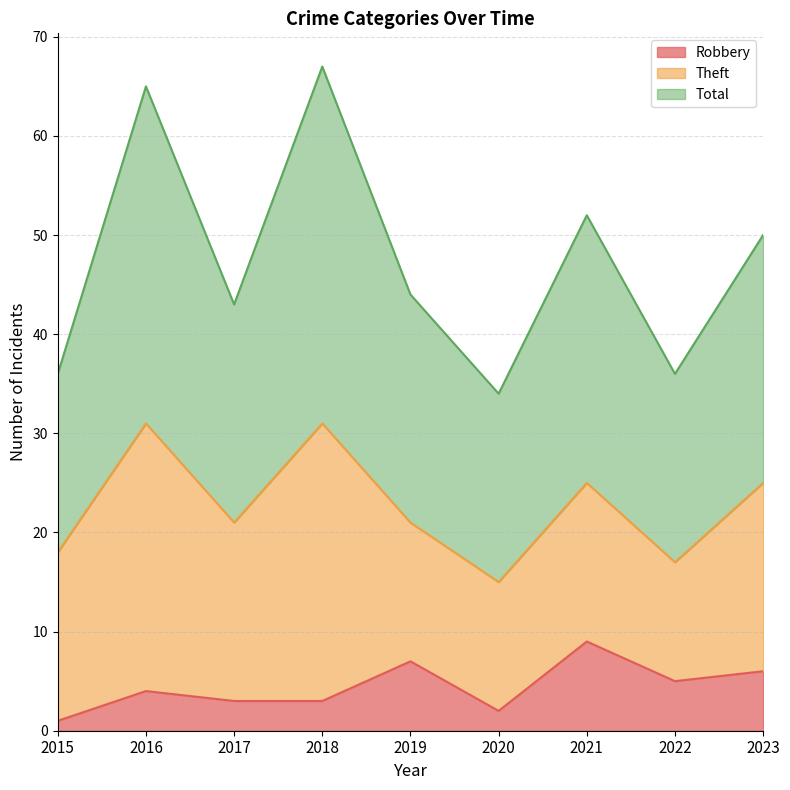

What is the sum of all Total values?

427